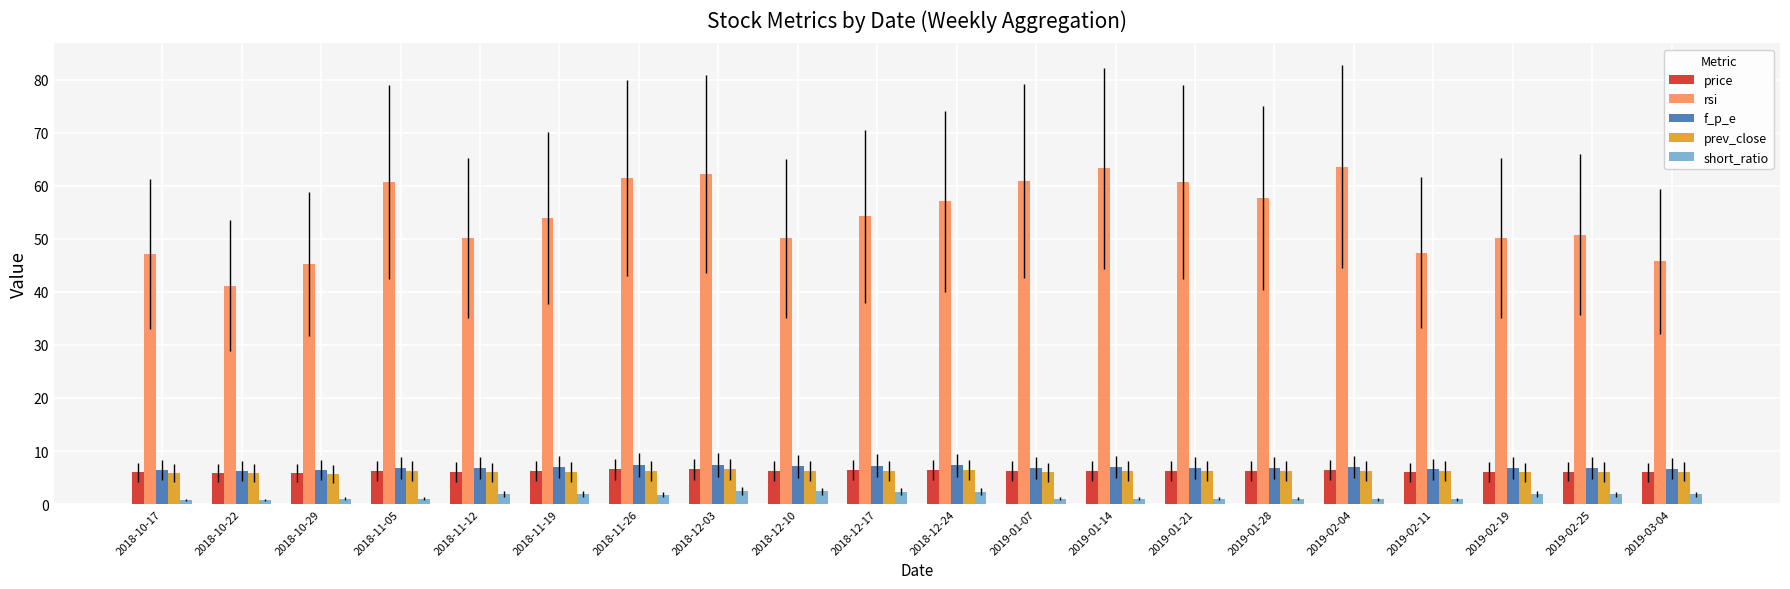

How many data points does each series have?

20